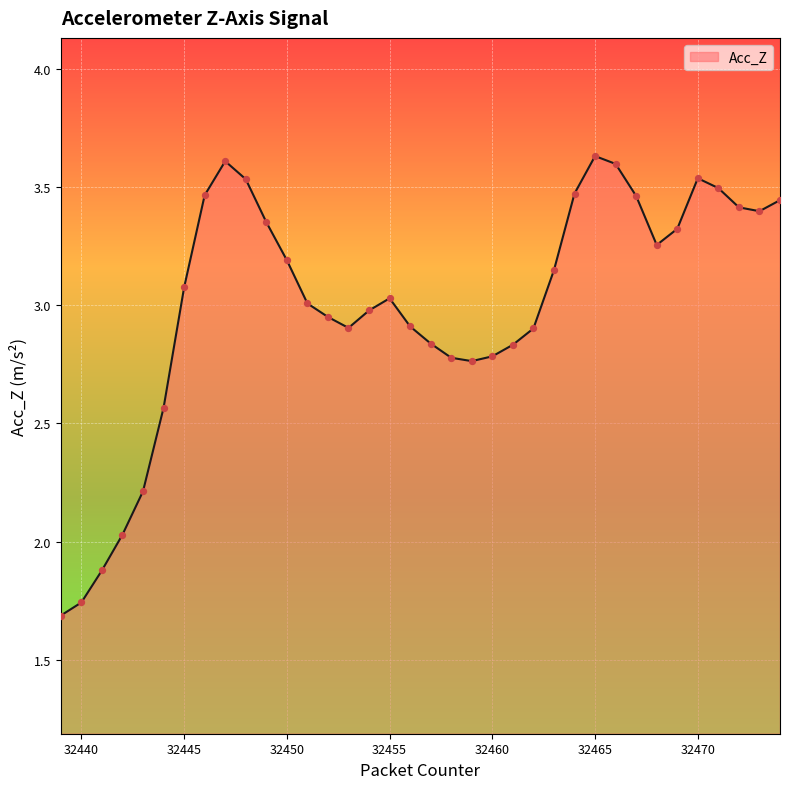

What is the difference between the maximum and minimum values?

1.9